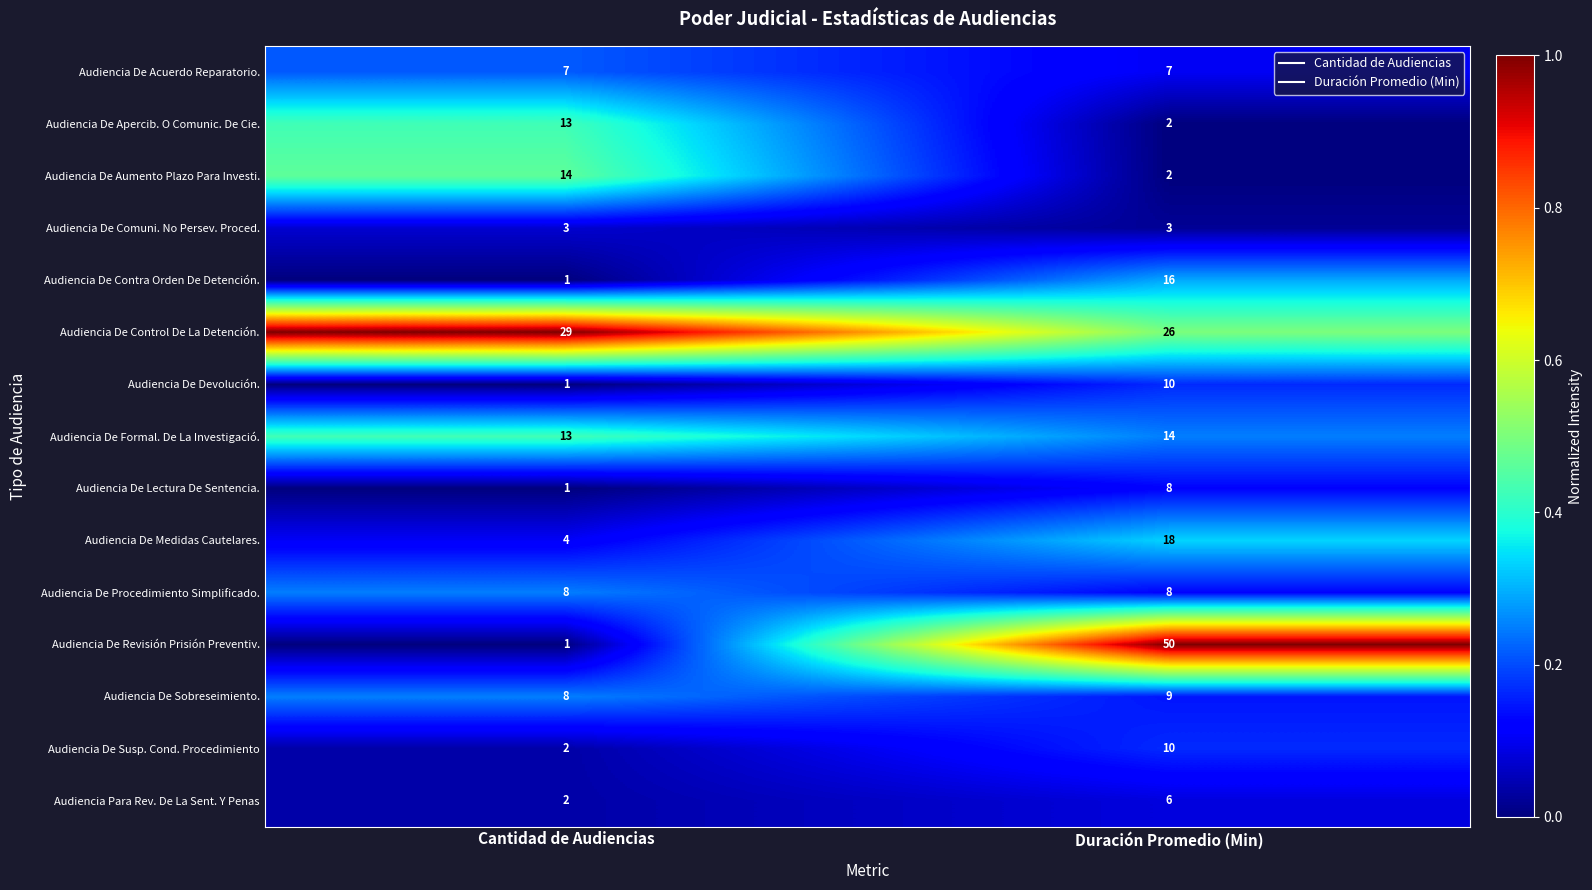

The value of Audiencia De Aumento Plazo Para Investi. at Duración Promedio (Min) is 3. True or false?

False